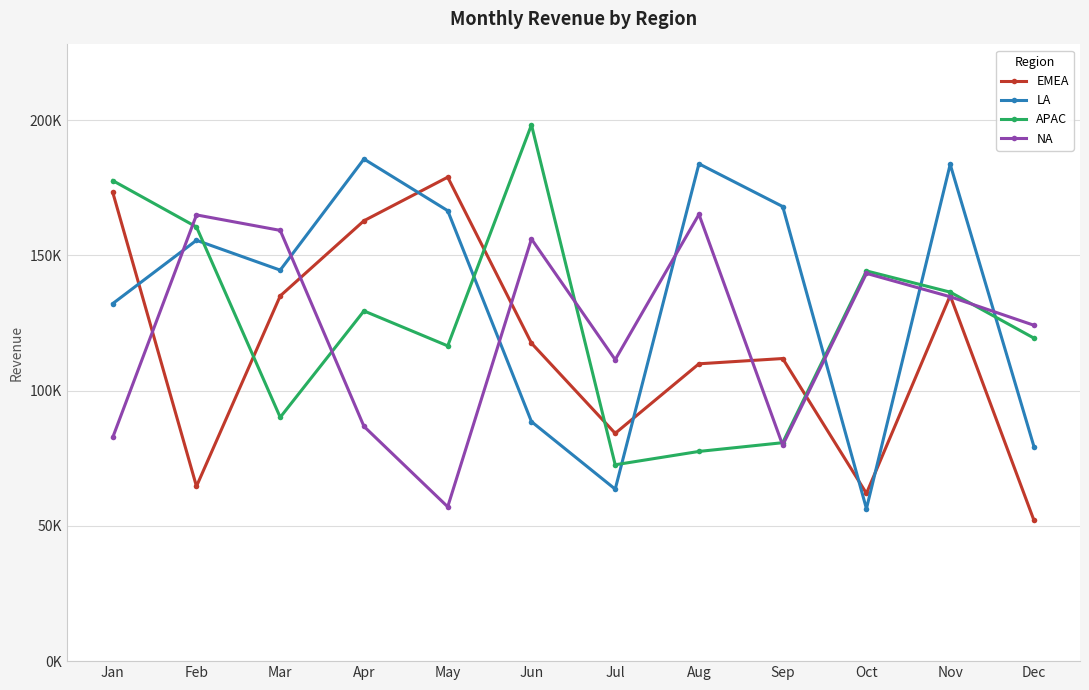

At which label is LA closest to 120981?

Jan